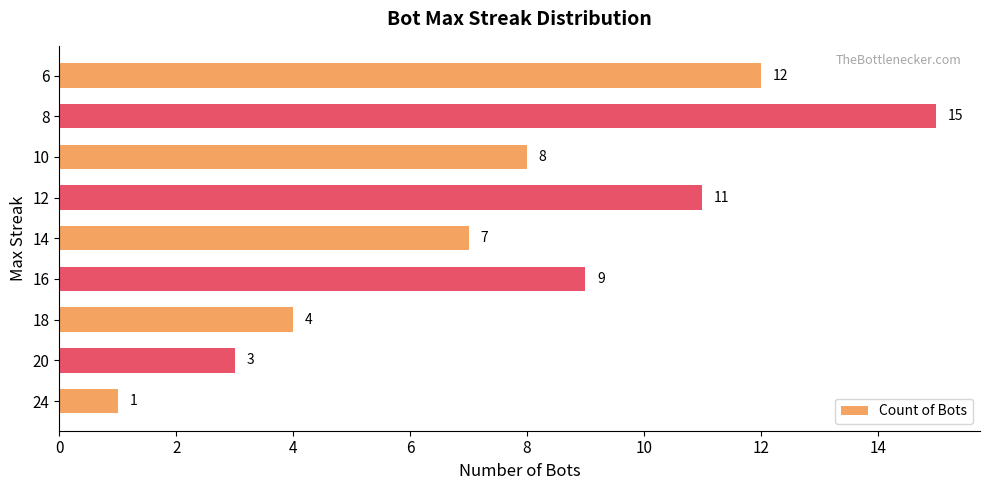

Reading bottom to top, transcribe all the data shown in this chart.

1	3	4	9	7	11	8	15	12